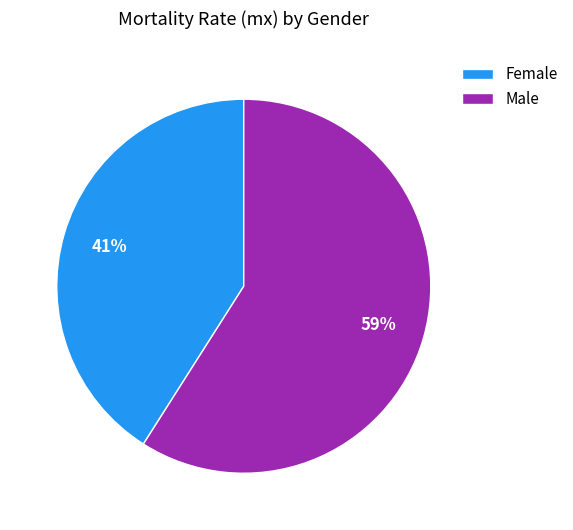

What is the largest slice in the pie chart?

Male